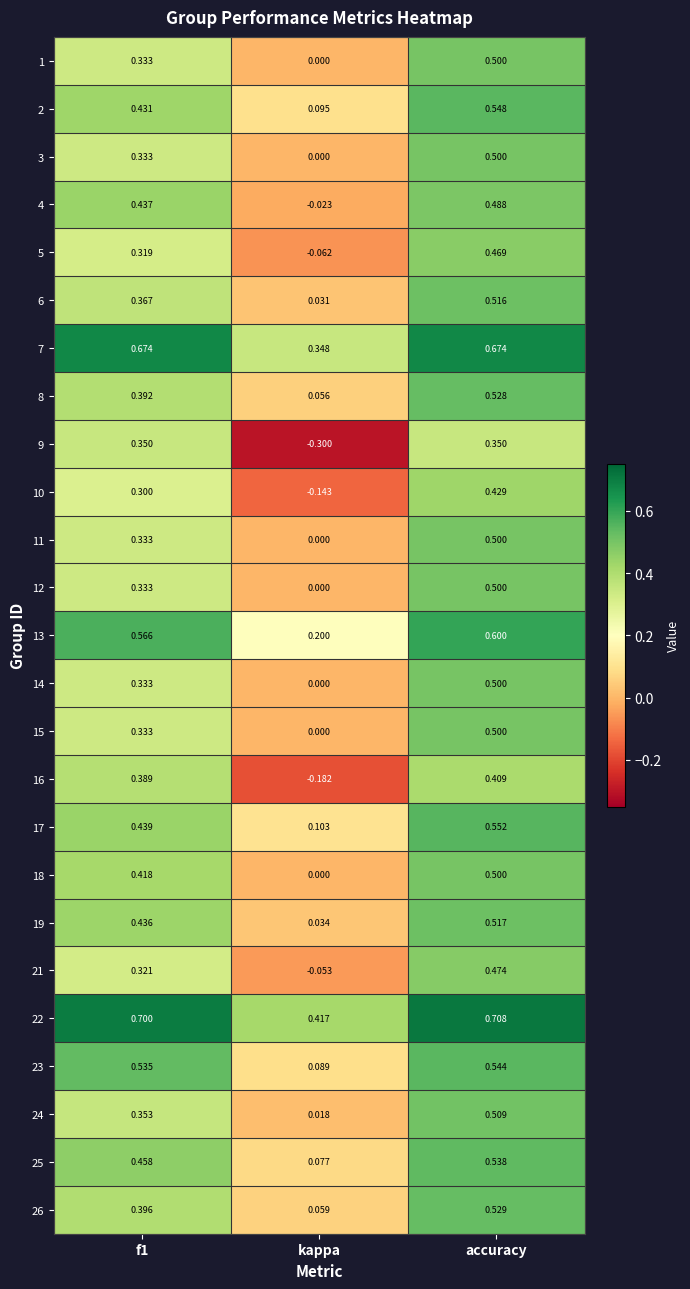

At which category is the sum across all series the highest?

accuracy